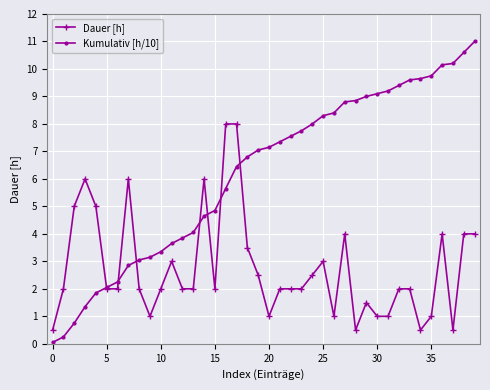

Is this an area chart (filled region under the line)?

No